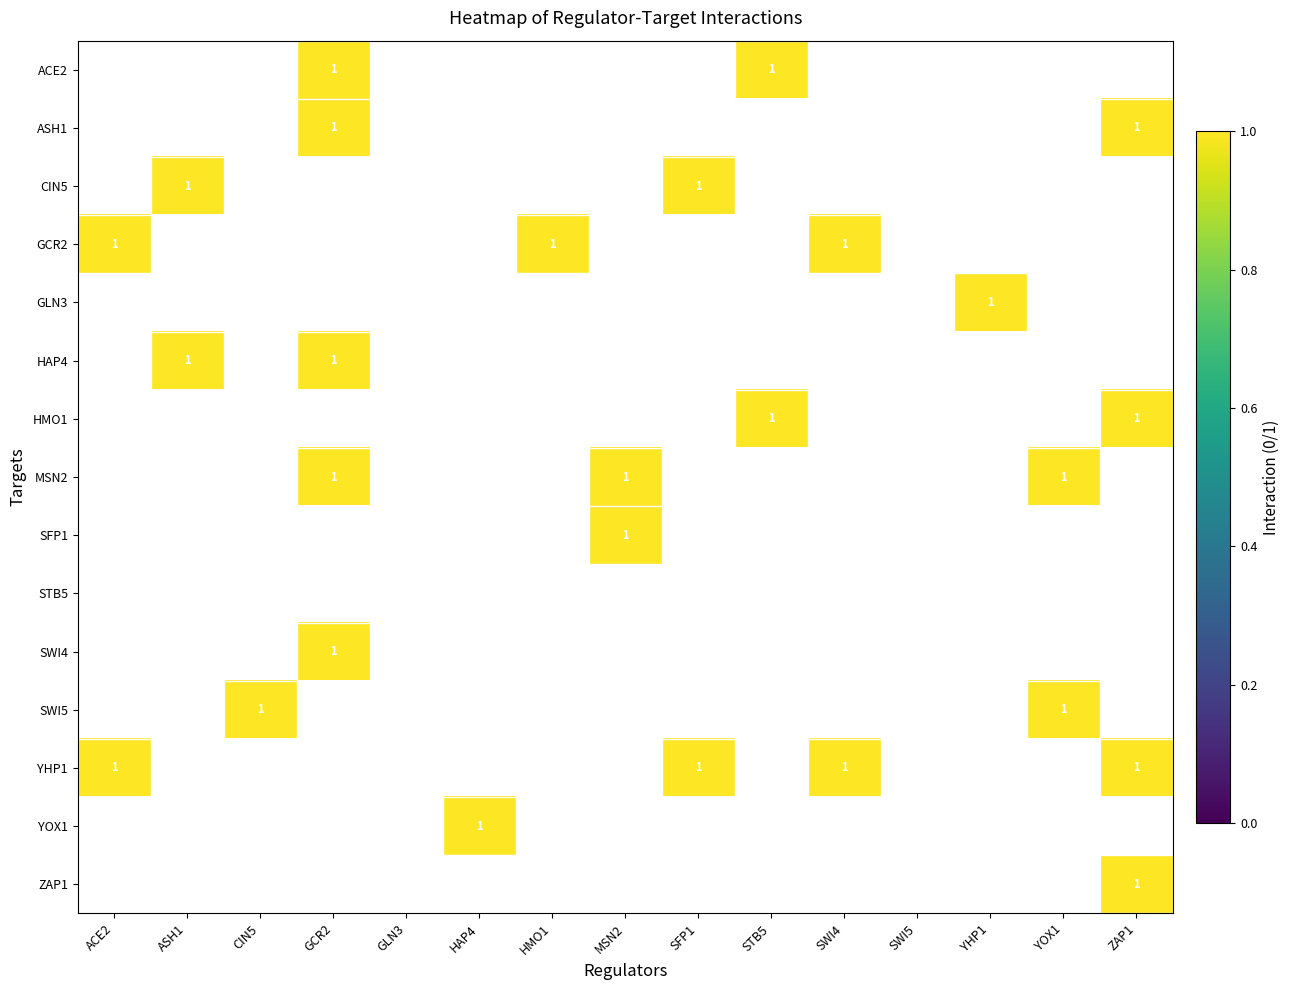

Count the number of data series in this chart.

15